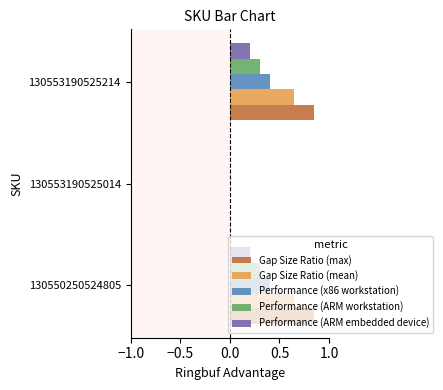

What are all the series names shown in the legend?

Gap Size Ratio (max), Gap Size Ratio (mean), Performance (x86 workstation), Performance (ARM workstation), Performance (ARM embedded device)